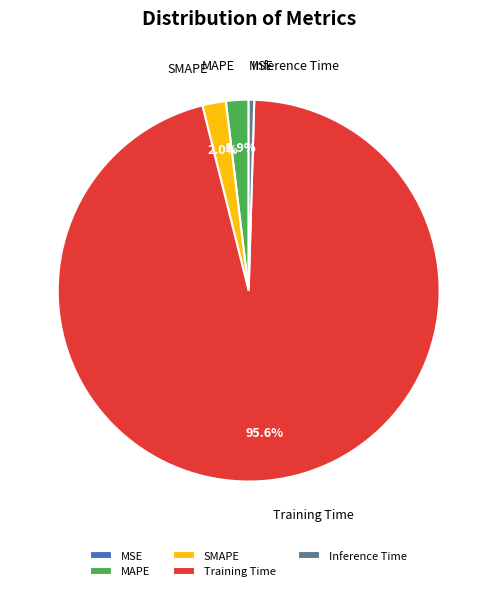

True or false: SMAPE accounts for 2% of the total.

True